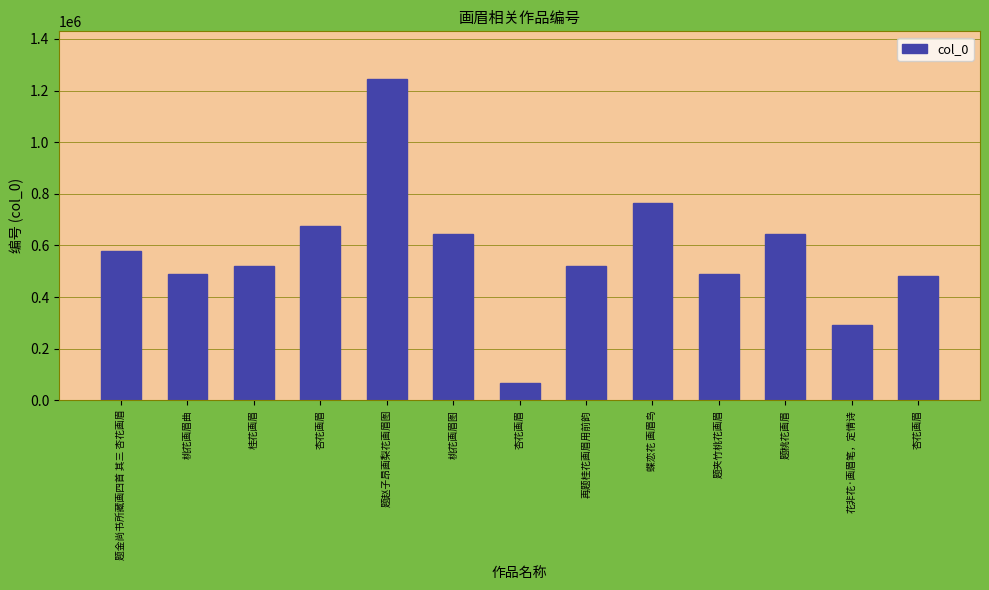

How many categories are shown in the chart?

13